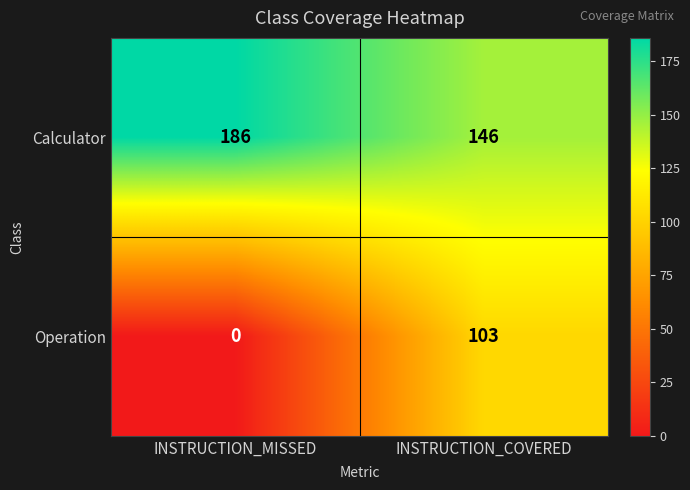

Reading left to right, what are all the values shown in this chart?

Calculator: 186	146
Operation: 0	103